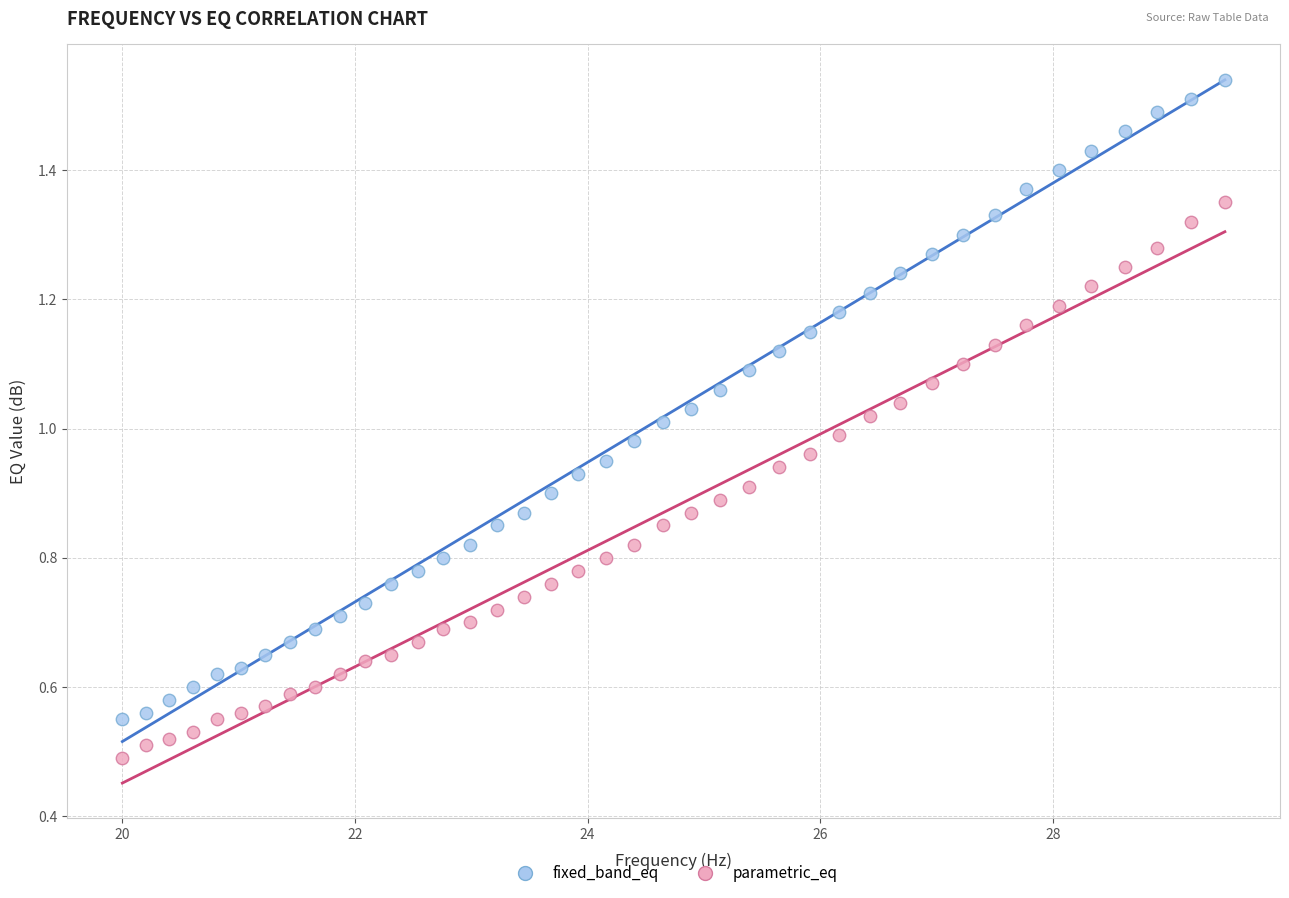

Across all data points, what is the range of X values (max minus min)?

9.5